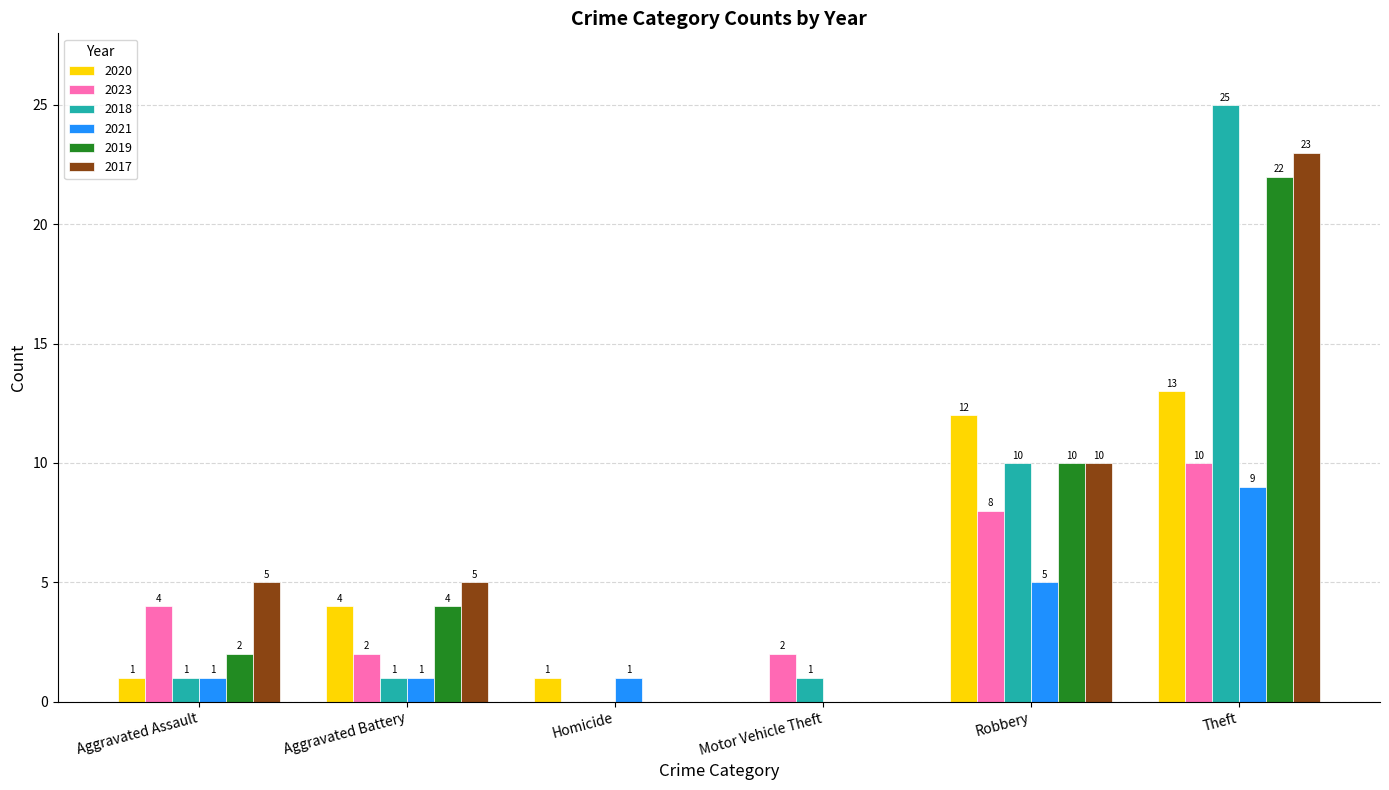

What is the sum of the 2021 values at Aggravated Assault and Theft?

10